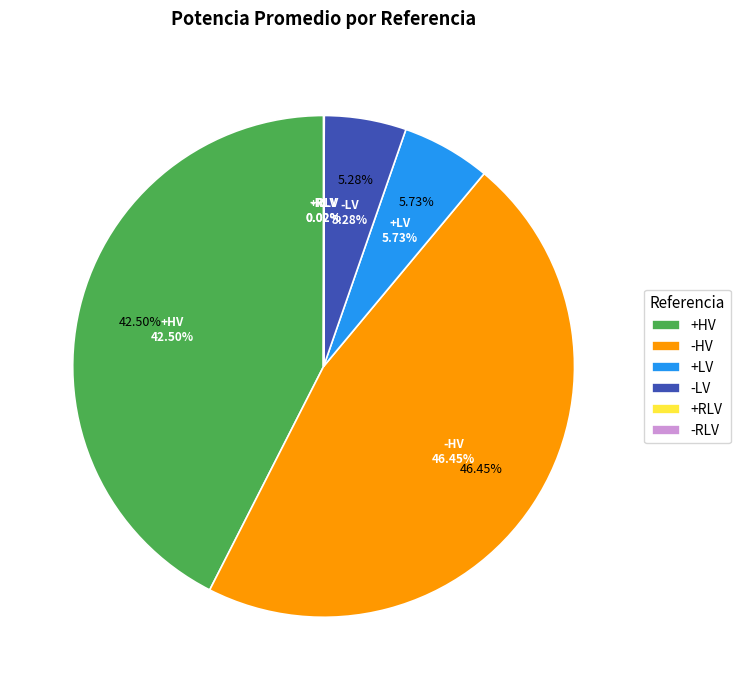

True or false: -RLV accounts for 0% of the total.

True